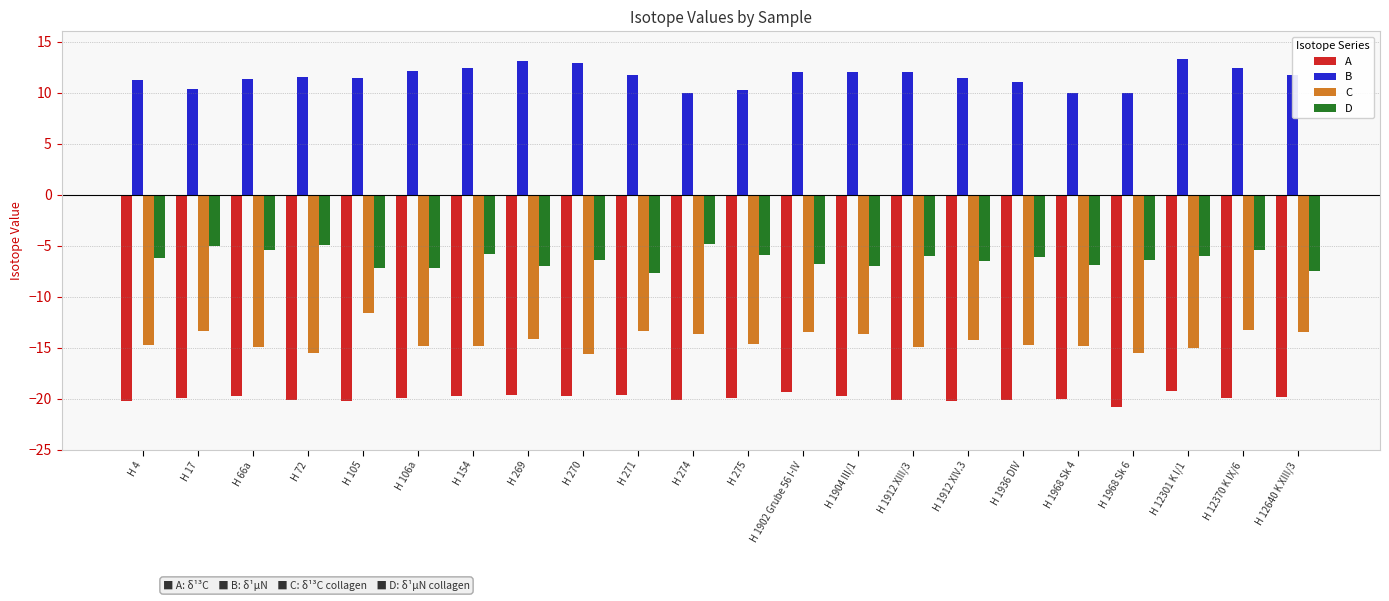

What value does the D series have at H 12301 K I/1?

-6.0